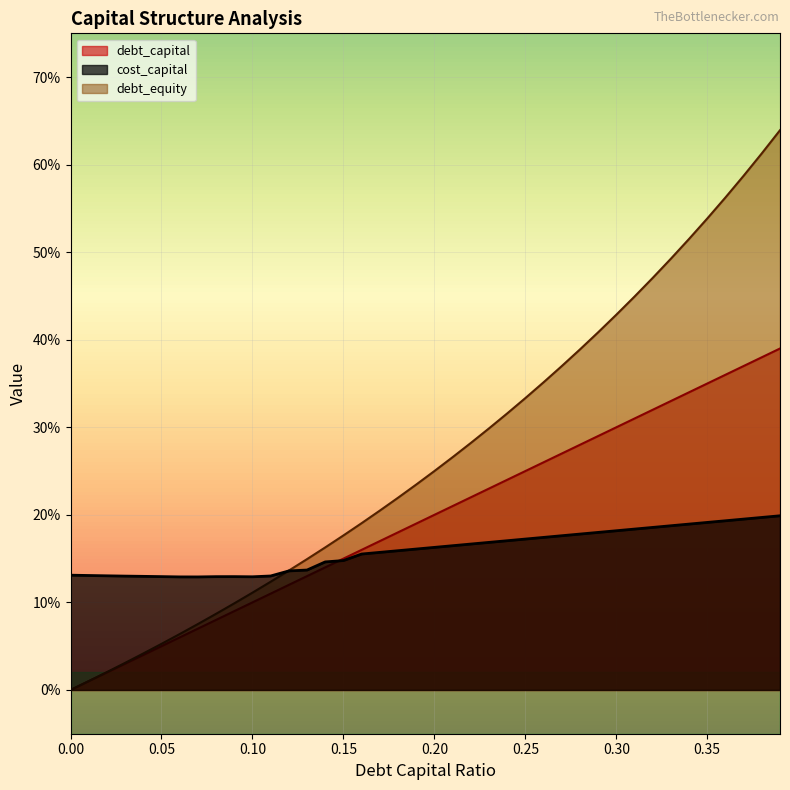

Reading left to right, transcribe all the data shown in this chart.

debt_capital: 0=0.0	0.01=0.0	0.02=0.0	0.03=0.0	0.04=0.0	0.05=0.1	0.06=0.1	0.07=0.1	0.08=0.1	0.09=0.1	0.1=0.1	0.11=0.1	0.12=0.1	0.13=0.1	0.14=0.1	0.15=0.1	0.16=0.2	0.17=0.2	0.18=0.2	0.19=0.2	0.2=0.2	0.21=0.2	0.22=0.2	0.23=0.2	0.24=0.2	0.25=0.2	0.26=0.3	0.27=0.3	0.28=0.3	0.29=0.3	0.3=0.3	0.31=0.3	0.32=0.3	0.33=0.3	0.34=0.3	0.35=0.3	0.36=0.4	0.37=0.4	0.38=0.4	0.39=0.4
cost_capital: 0=0.1	0.01=0.1	0.02=0.1	0.03=0.1	0.04=0.1	0.05=0.1	0.06=0.1	0.07=0.1	0.08=0.1	0.09=0.1	0.1=0.1	0.11=0.1	0.12=0.1	0.13=0.1	0.14=0.1	0.15=0.1	0.16=0.2	0.17=0.2	0.18=0.2	0.19=0.2	0.2=0.2	0.21=0.2	0.22=0.2	0.23=0.2	0.24=0.2	0.25=0.2	0.26=0.2	0.27=0.2	0.28=0.2	0.29=0.2	0.3=0.2	0.31=0.2	0.32=0.2	0.33=0.2	0.34=0.2	0.35=0.2	0.36=0.2	0.37=0.2	0.38=0.2	0.39=0.2
debt_equity: 0=0.0	0.01=0.0	0.02=0.0	0.03=0.0	0.04=0.0	0.05=0.1	0.06=0.1	0.07=0.1	0.08=0.1	0.09=0.1	0.1=0.1	0.11=0.1	0.12=0.1	0.13=0.1	0.14=0.2	0.15=0.2	0.16=0.2	0.17=0.2	0.18=0.2	0.19=0.2	0.2=0.2	0.21=0.3	0.22=0.3	0.23=0.3	0.24=0.3	0.25=0.3	0.26=0.4	0.27=0.4	0.28=0.4	0.29=0.4	0.3=0.4	0.31=0.4	0.32=0.5	0.33=0.5	0.34=0.5	0.35=0.5	0.36=0.6	0.37=0.6	0.38=0.6	0.39=0.6